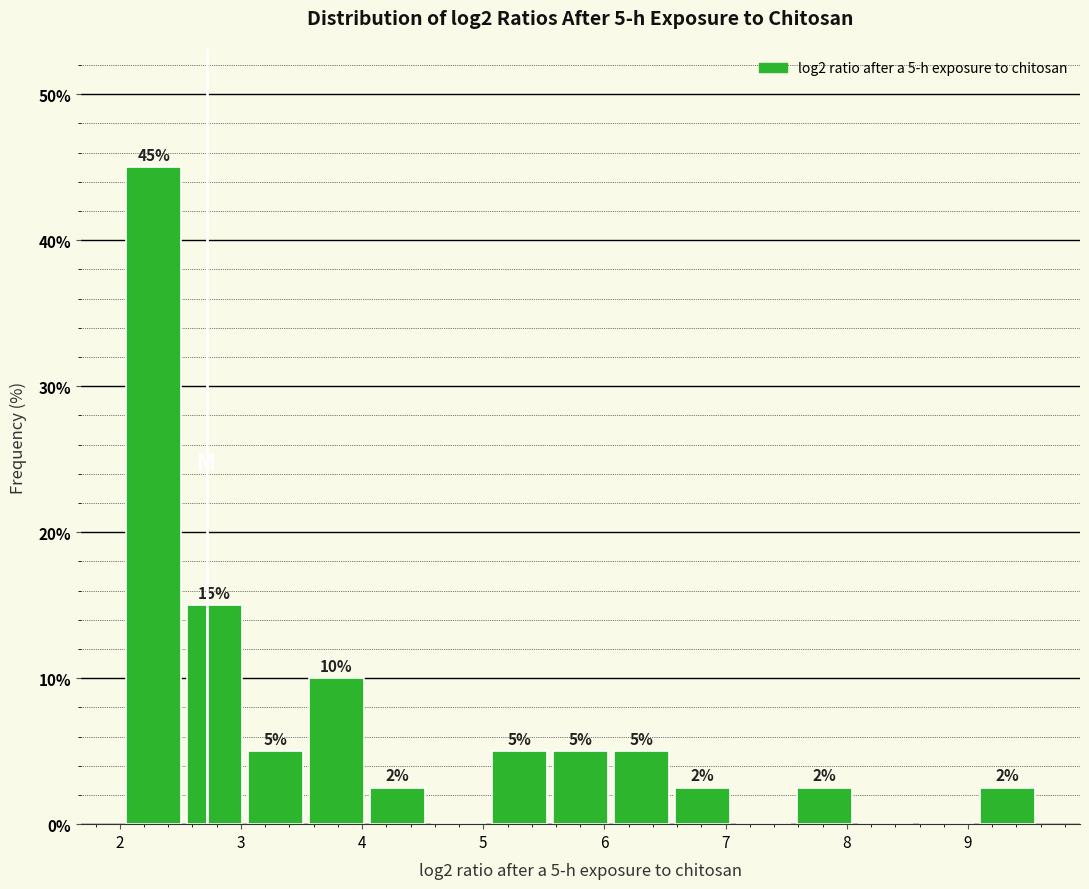

Which range on the x-axis has the tallest bar?

2.0 to 2.5